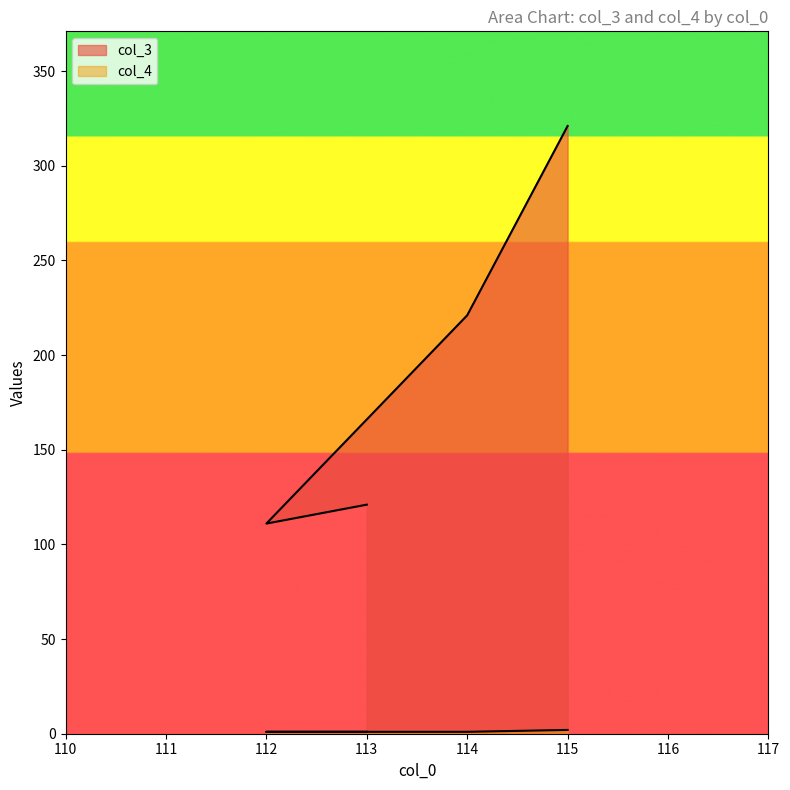

At which label is col_3 closest to 216?

114